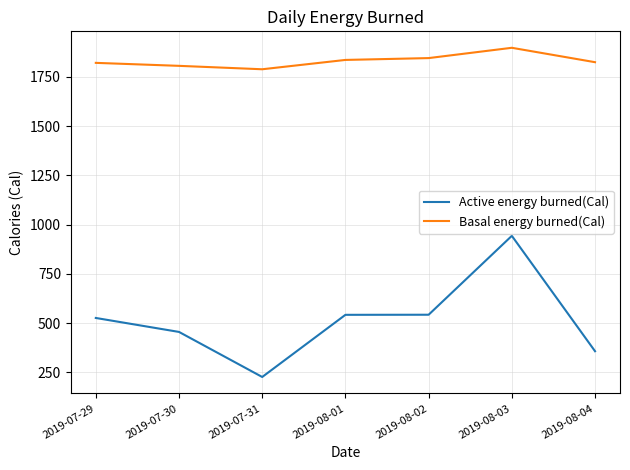

Is this an area chart (filled region under the line)?

No